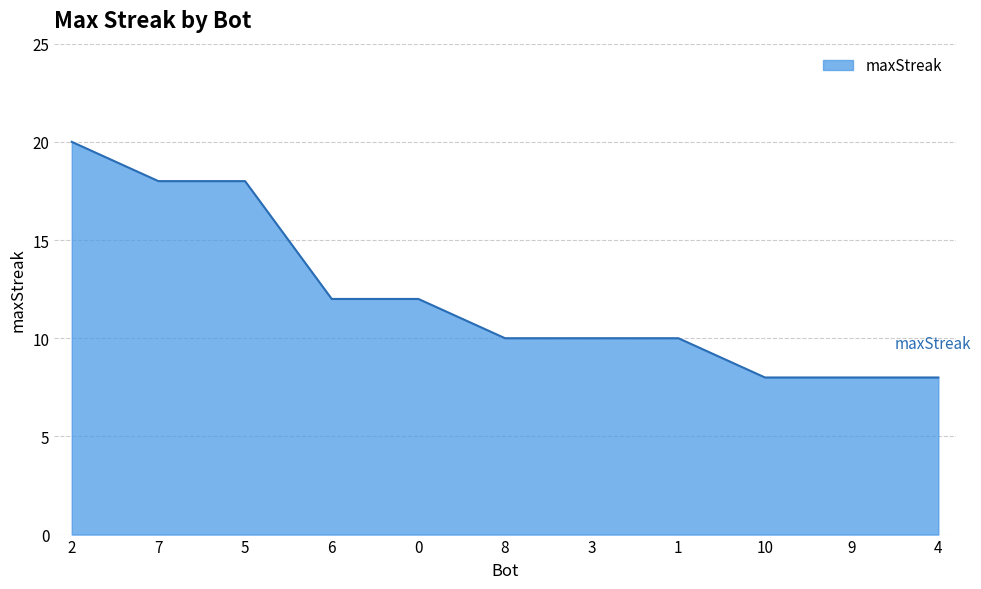

Does the chart have visible grid lines?

Yes